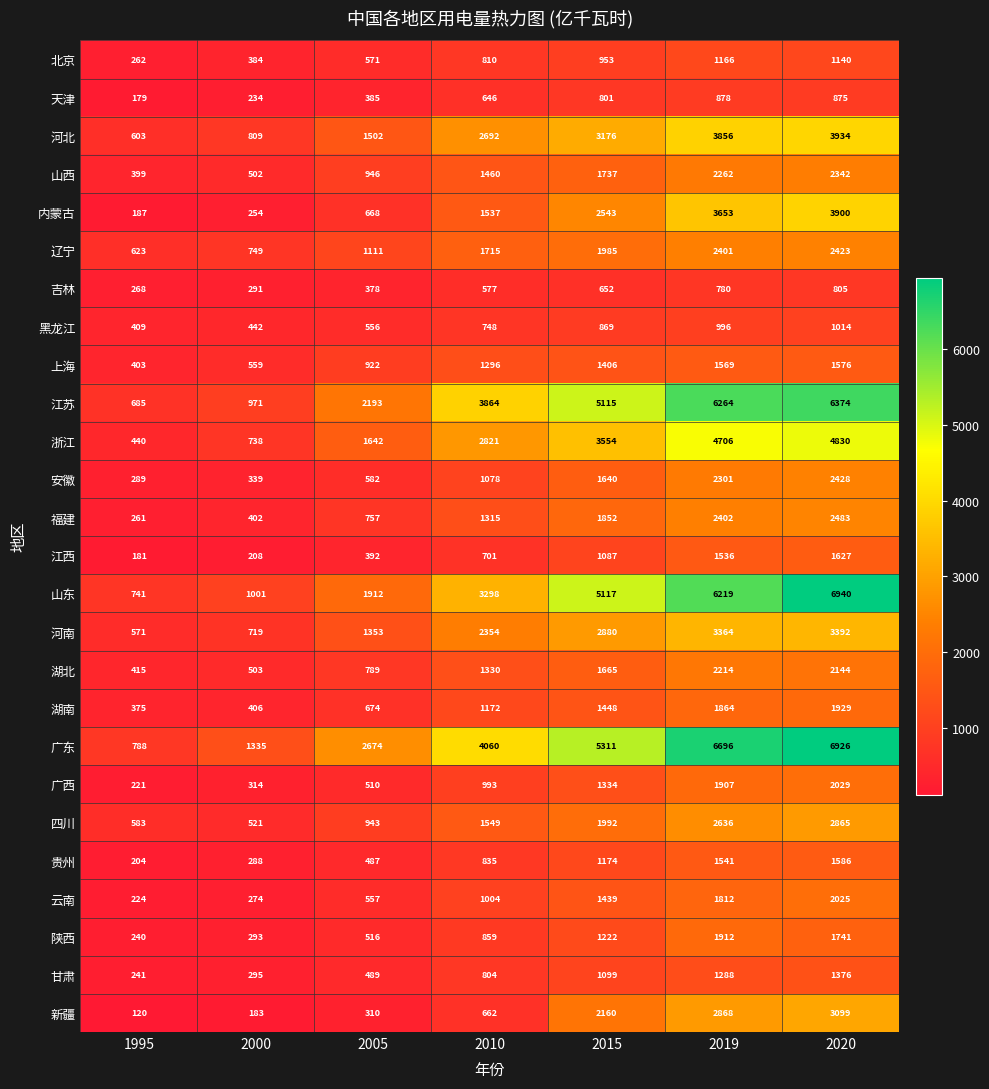

What is the approximate value of 河北 at 2020, to the nearest 50?

3950